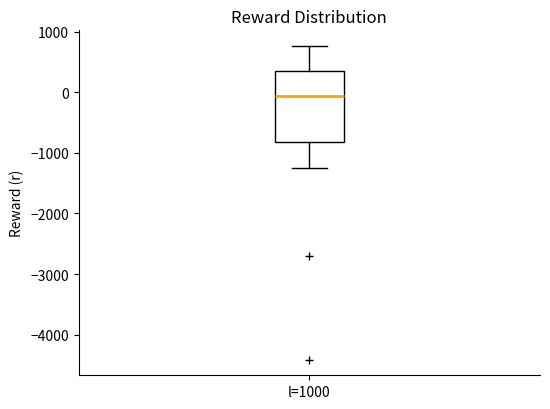

Transcribe this box plot: give where the median line is, the range the box spans, and where the two whiskers end, as read against the y-axis. The values are not printed on the chart, so give them approximately, as read against the axis.

median -100, box -800 to 400, whiskers -1200 to 800